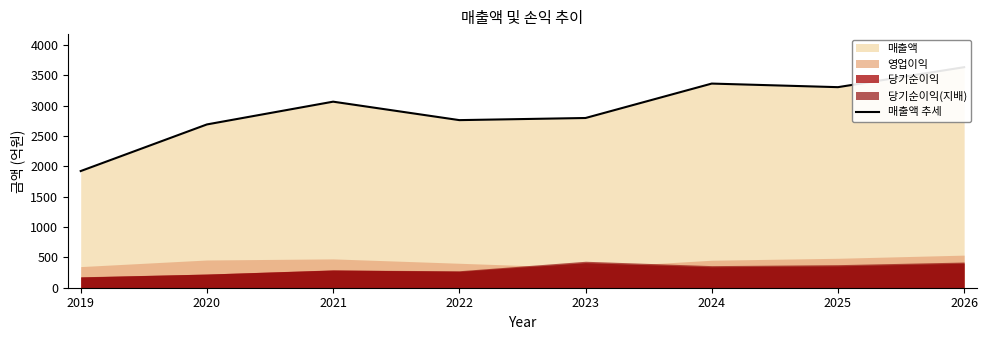

What is the sum of the values at 2022 and 2026?

6394